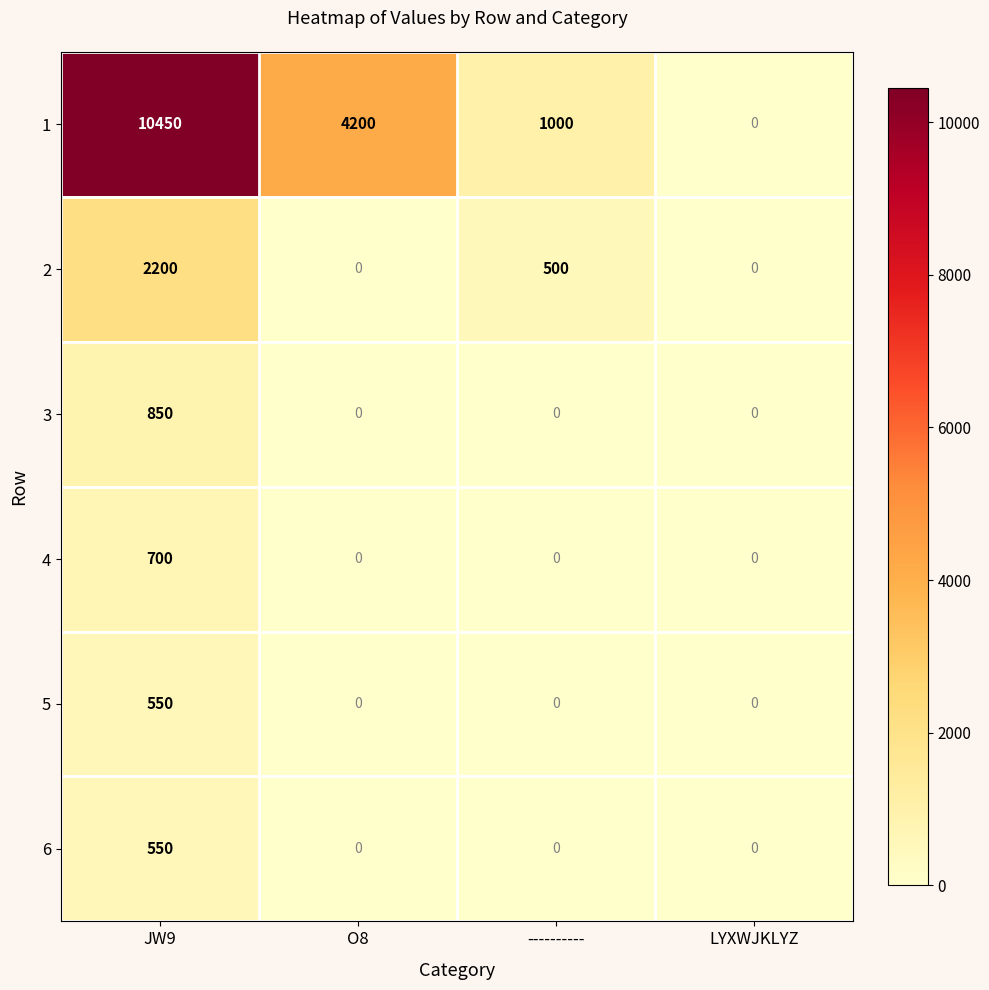

Which category has the highest value in the 3 series?

JW9